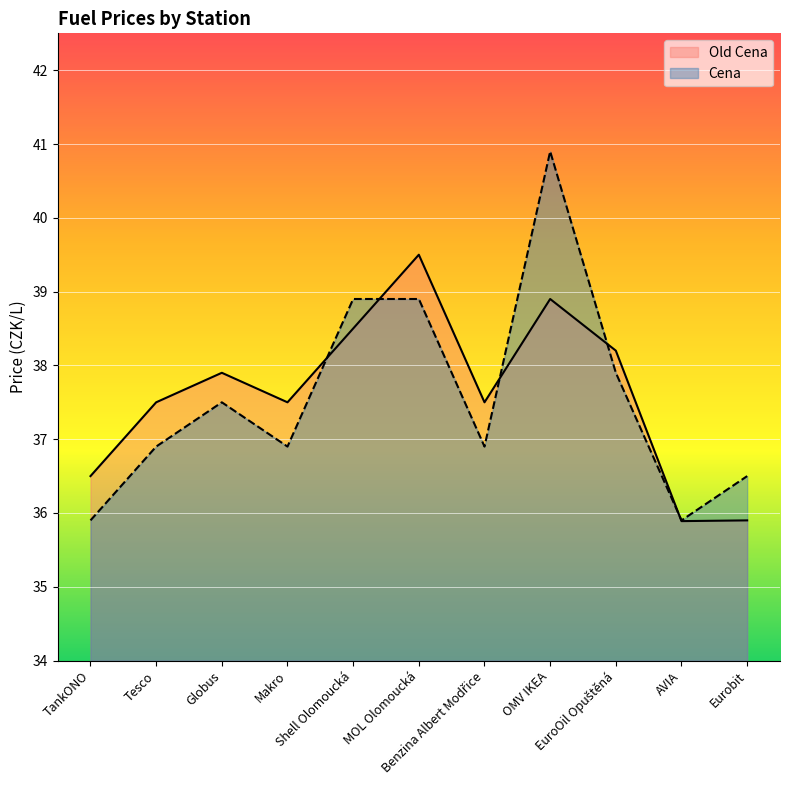

At which label is Cena closest to 38?

EuroOil Opuštěná